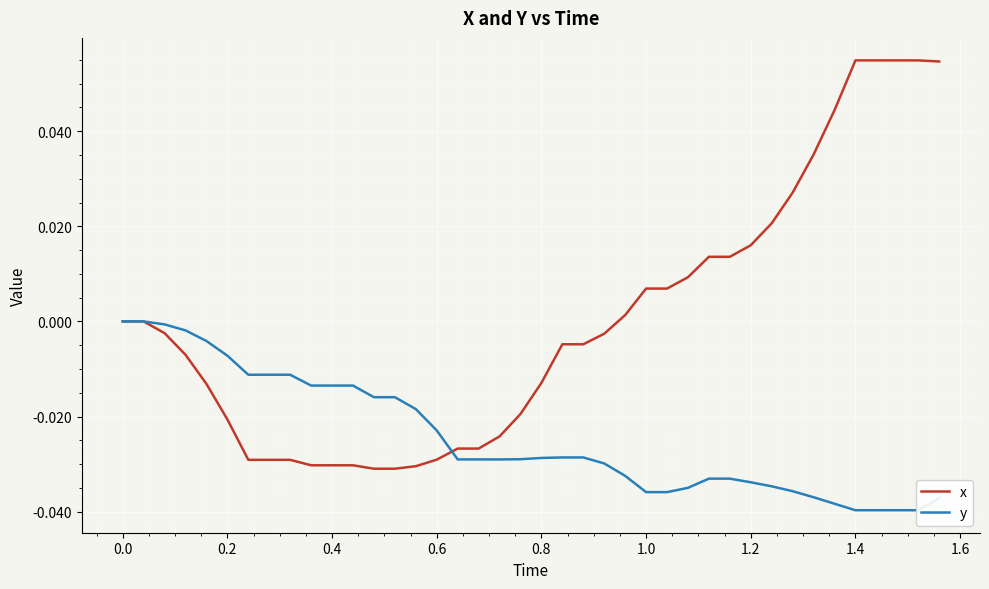

Which series has the largest total across all categories?

x